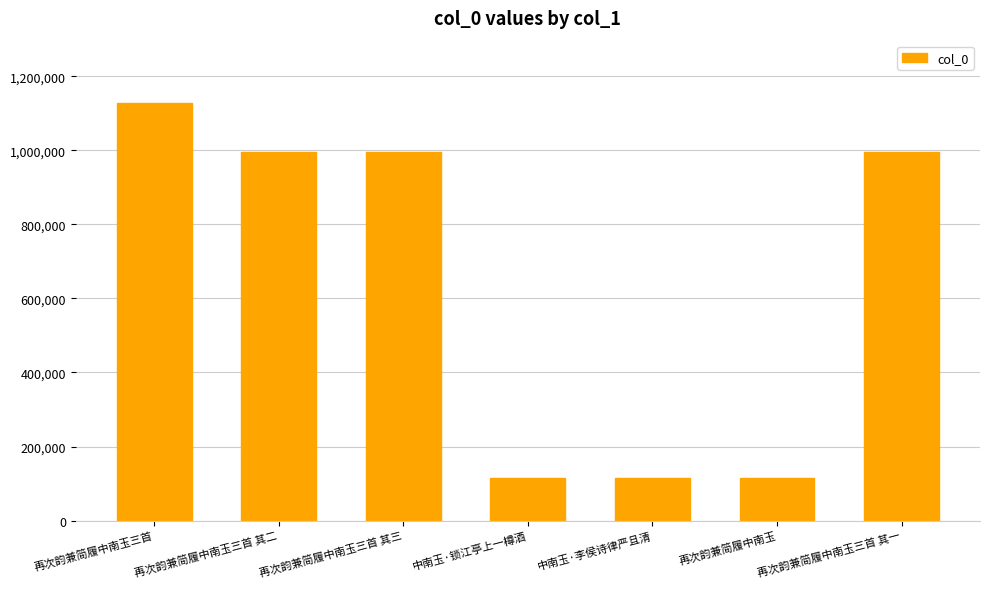

What is the approximate value at 再次韵兼简履中南玉三首 其二?

996515